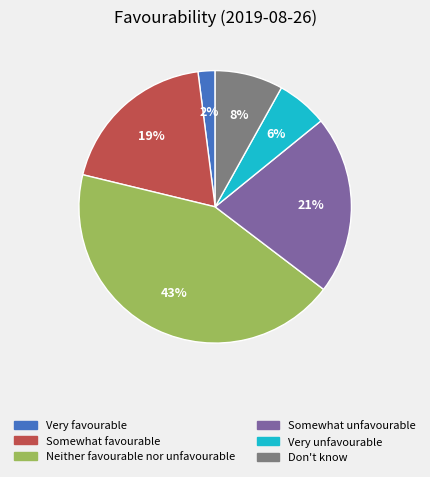

The Somewhat favourable slice represents 11% of the pie. True or false?

False